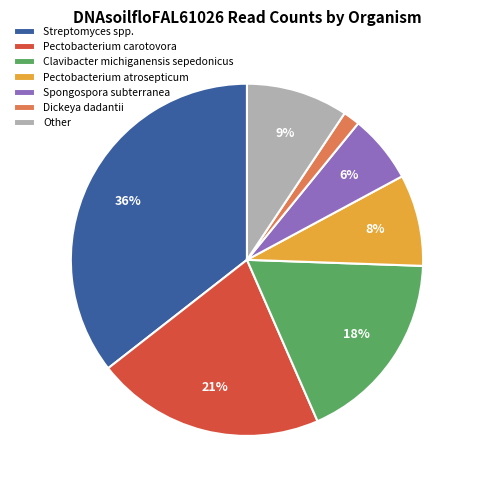

Combined, do Clavibacter michiganensis sepedonicus and Streptomyces spp. account for over 50%?

Yes